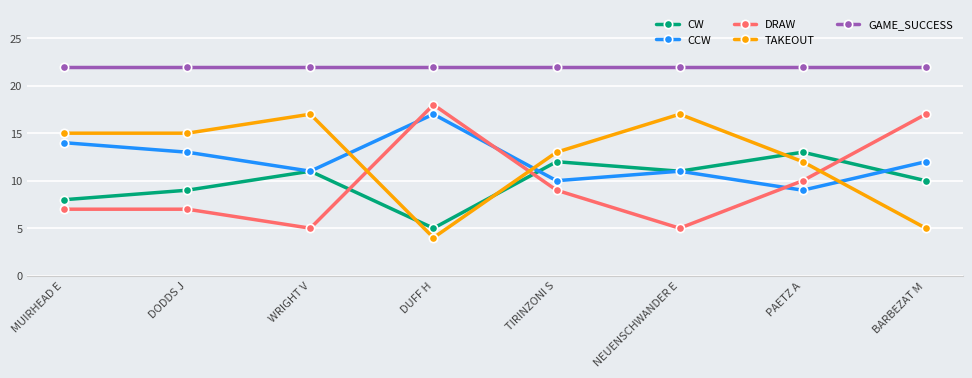

What is the highest value of the CW series?

13